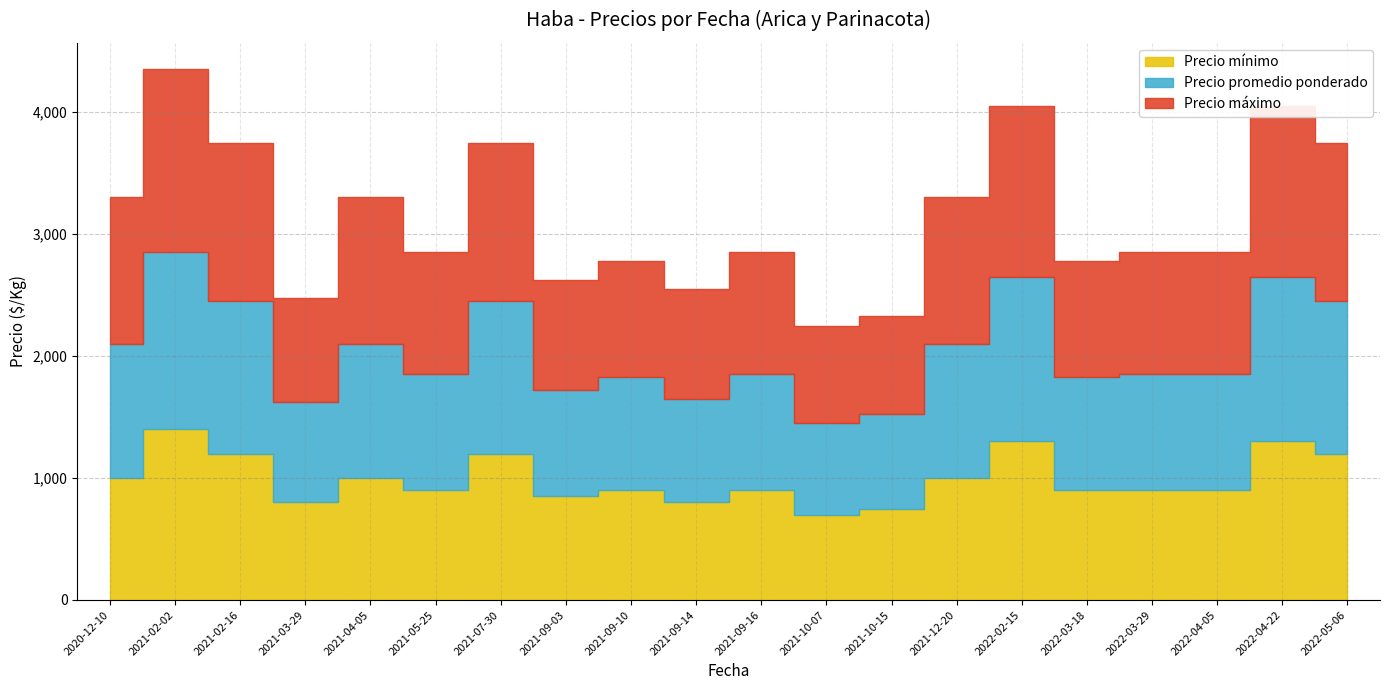

Rank the series by their maximum value, from highest to lowest.

Precio máximo, Precio promedio ponderado, Precio mínimo